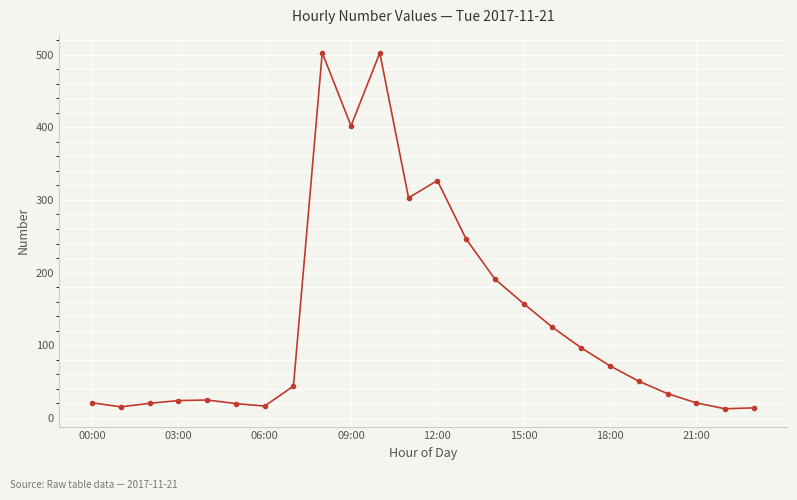

What is the average value?

134.9